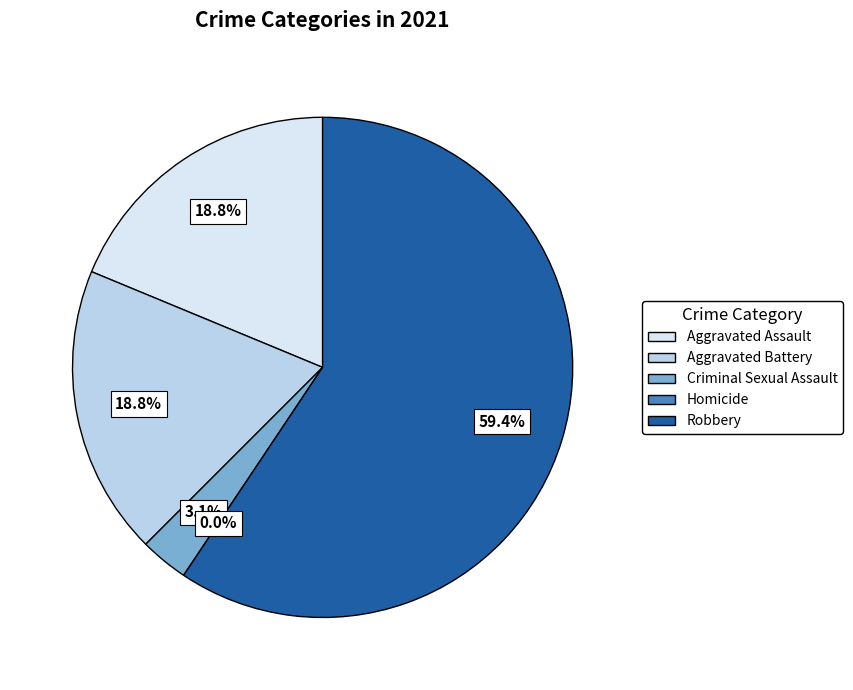

To the nearest percent, what is the difference between the largest and smallest slice percentages?

59%